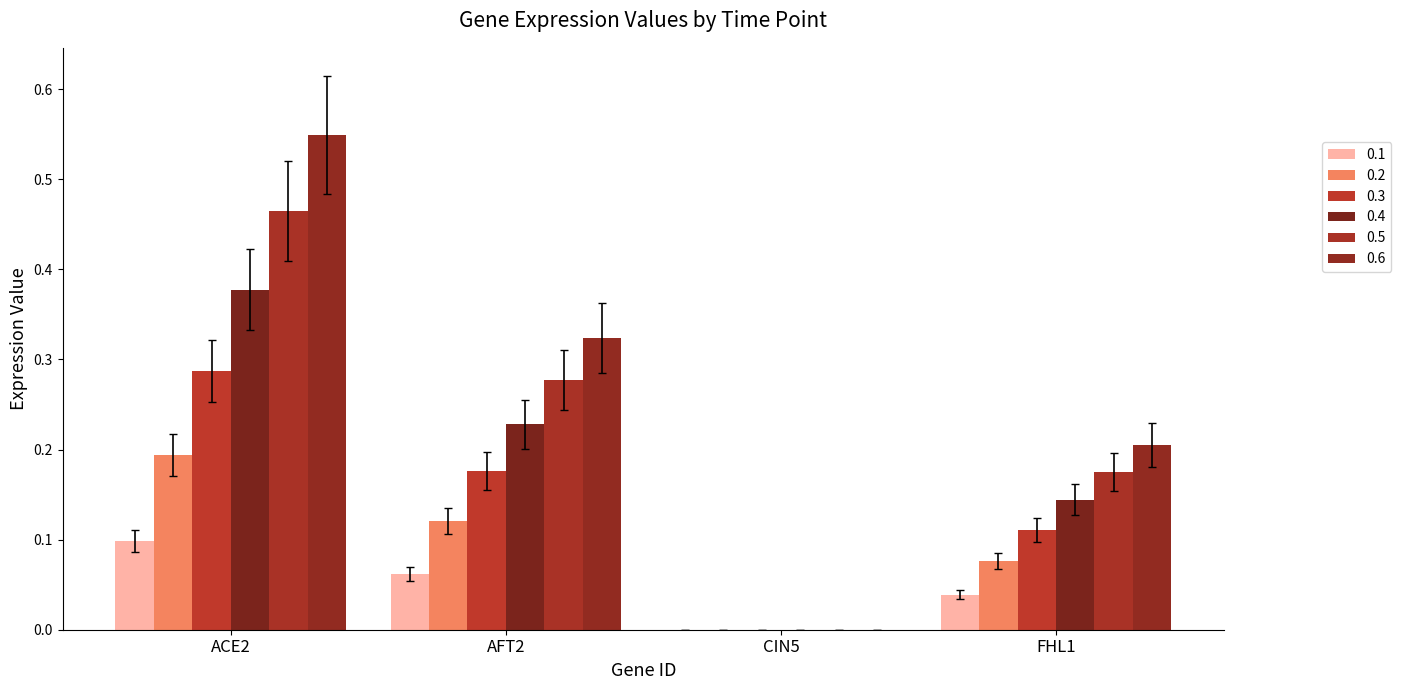

How many groups of bars are there?

4